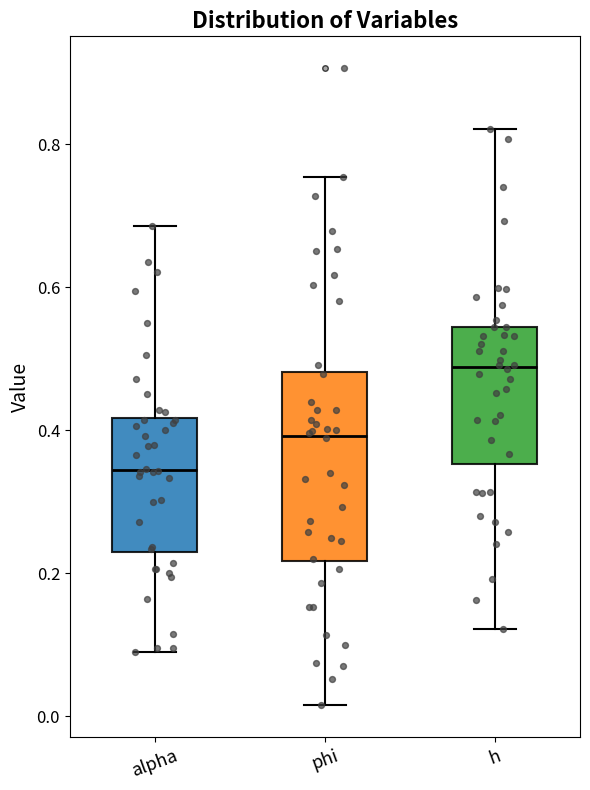

Which box is the tallest, from its lower edge to its upper edge?

phi